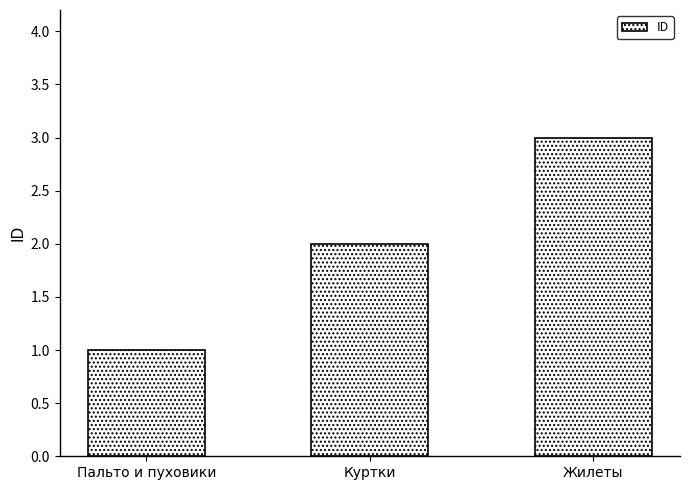

Approximately how many times larger is the value at Пальто и пуховики compared to Жилеты?

0.3